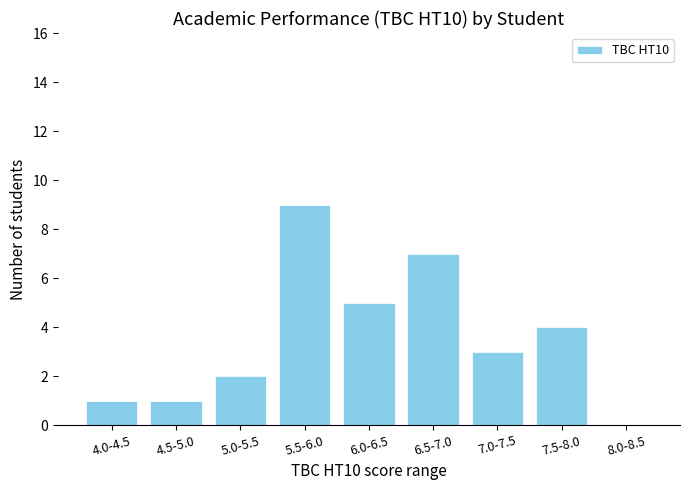

What is the greatest value displayed?

9